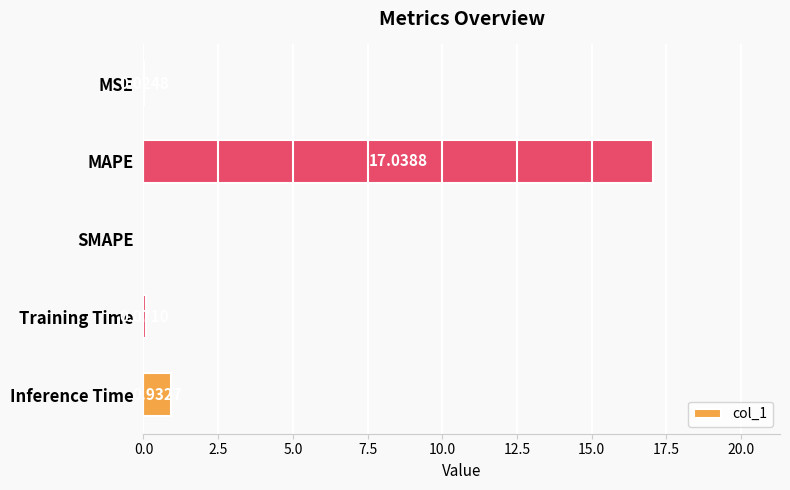

At which category does the chart reach its peak across all series?

MAPE